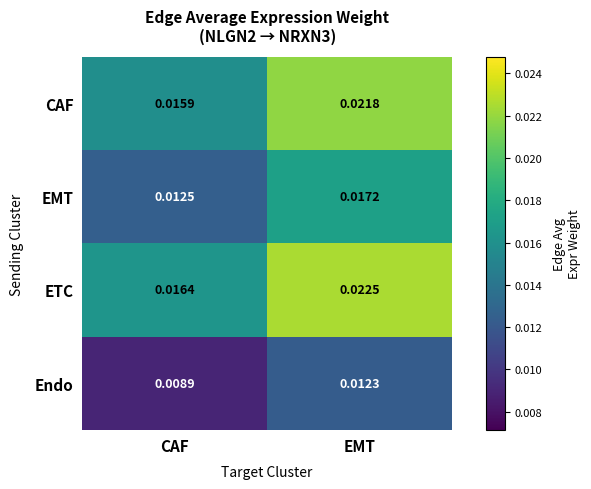

Rank the categories by Endo value from highest to lowest.

EMT, CAF